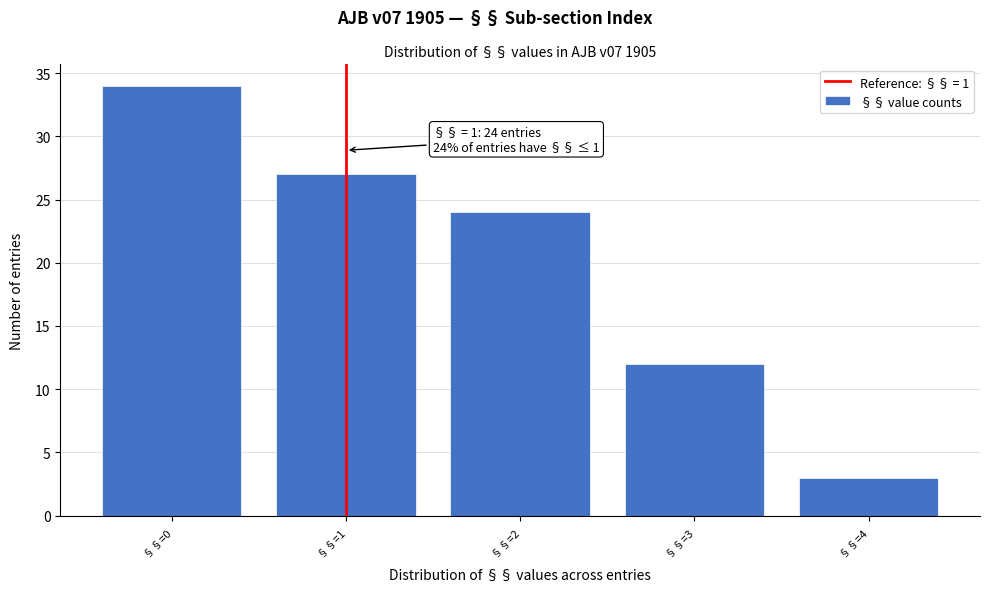

Over which range of the x-axis is the bar tallest?

-0.5 to 0.5